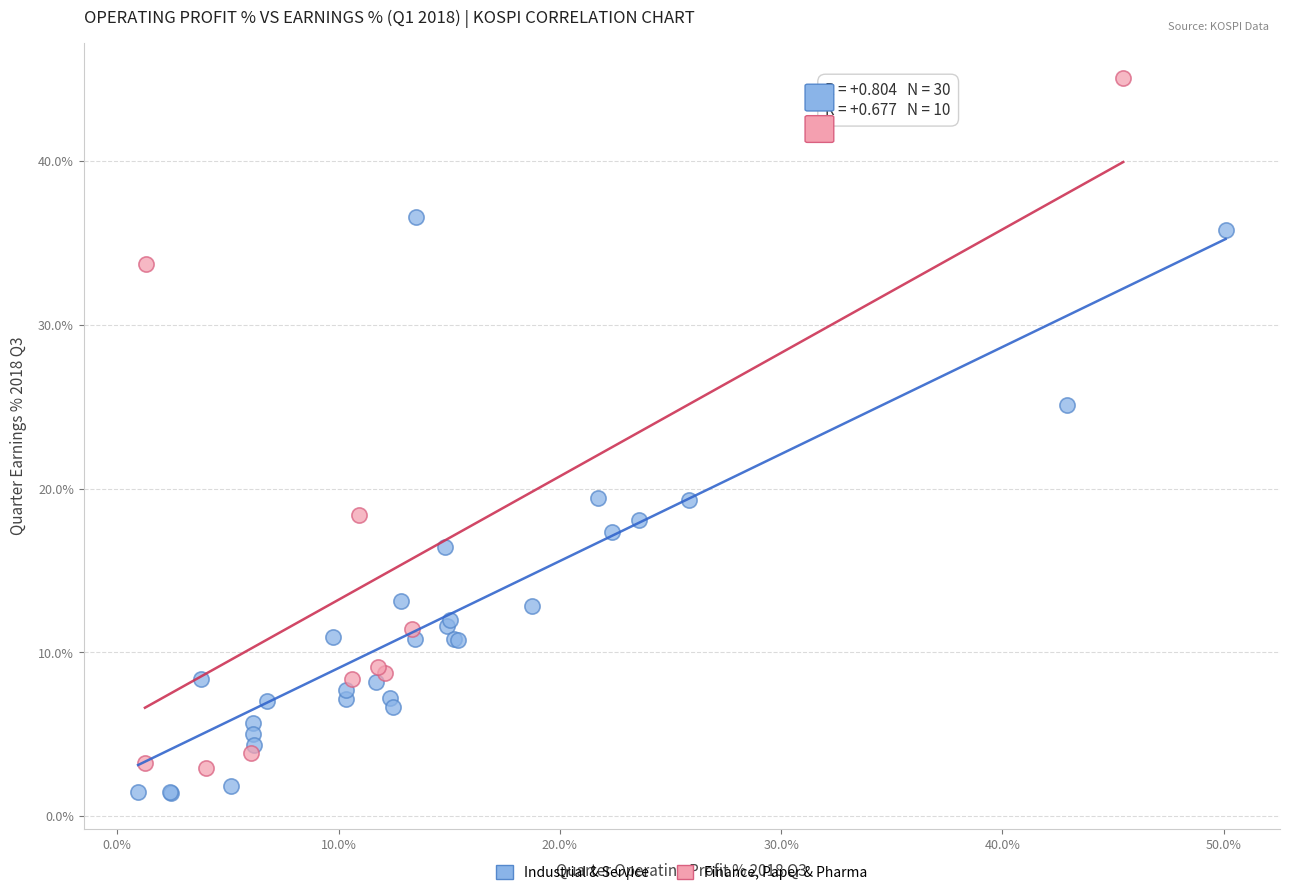

Which series reaches the maximum Y coordinate?

Finance, Paper & Pharma